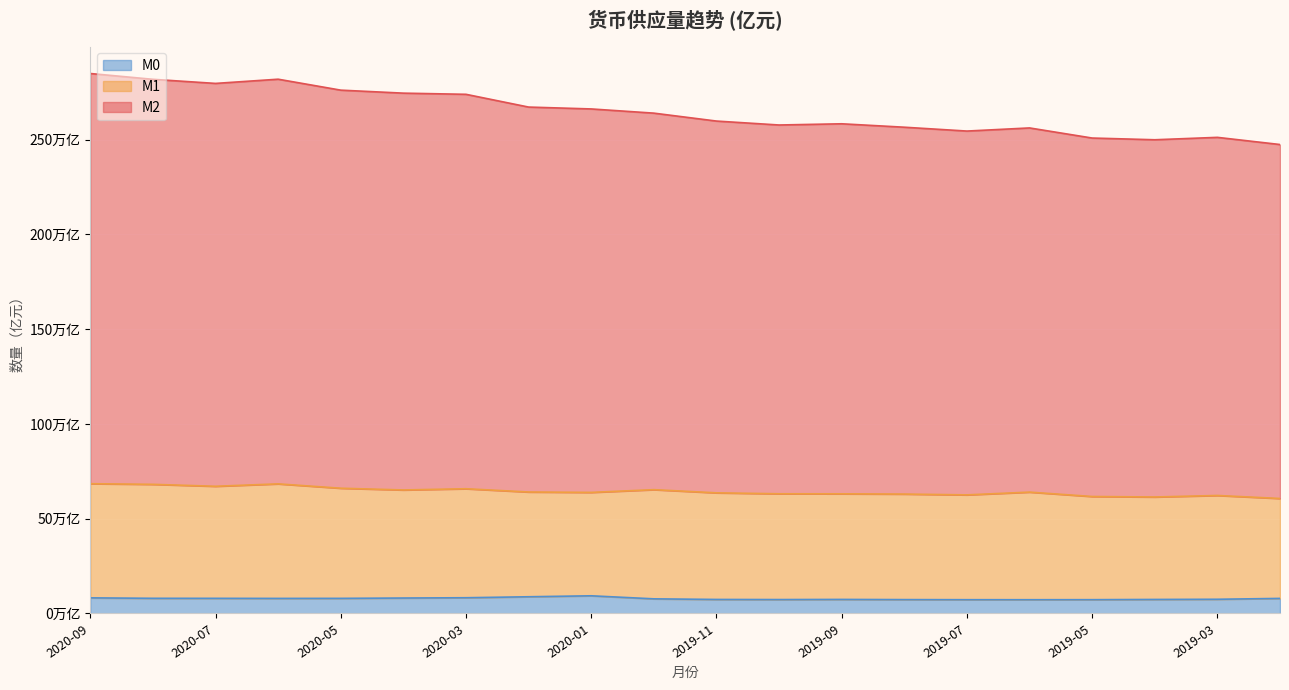

What position from the left is 2020-04?

6